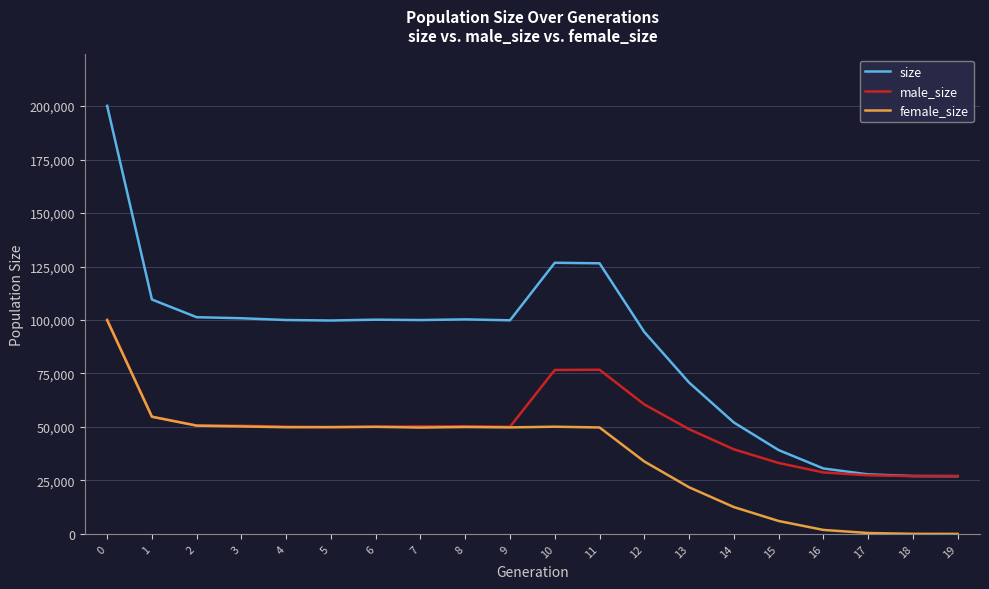

The value of male_size at 5 is 33897. True or false?

False